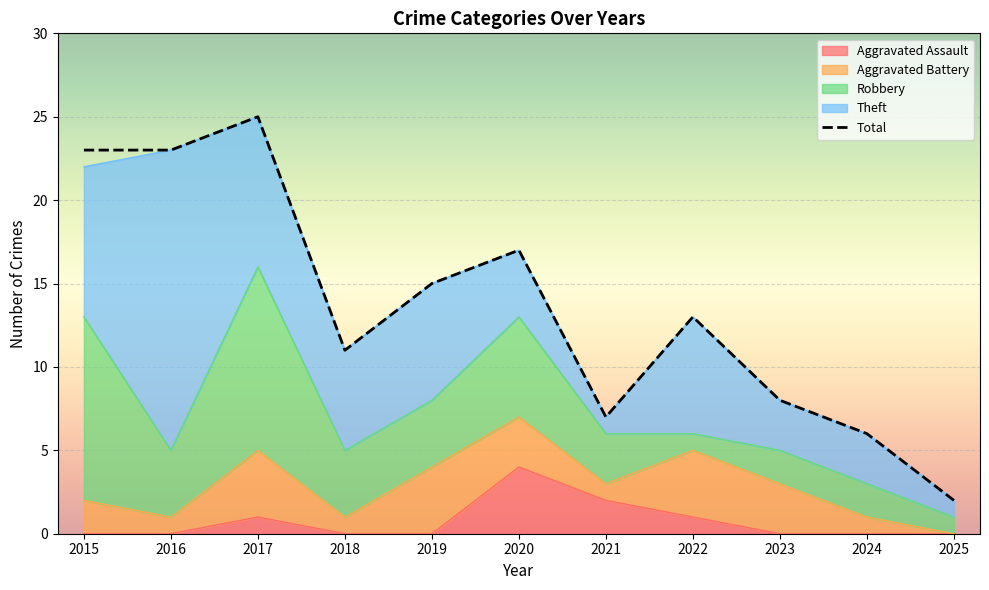

Reading left to right, what are all the values shown in this chart?

Aggravated Assault: 2015=0	2016=0	2017=1	2018=0	2019=0	2020=4	2021=2	2022=1	2023=0	2024=0	2025=0
Aggravated Battery: 2015=2	2016=1	2017=4	2018=1	2019=4	2020=3	2021=1	2022=4	2023=3	2024=1	2025=0
Robbery: 2015=11	2016=4	2017=11	2018=4	2019=4	2020=6	2021=3	2022=1	2023=2	2024=2	2025=1
Theft: 2015=9	2016=18	2017=9	2018=6	2019=7	2020=4	2021=1	2022=7	2023=3	2024=3	2025=1
Total: 2015=23	2016=23	2017=25	2018=11	2019=15	2020=17	2021=7	2022=13	2023=8	2024=6	2025=2